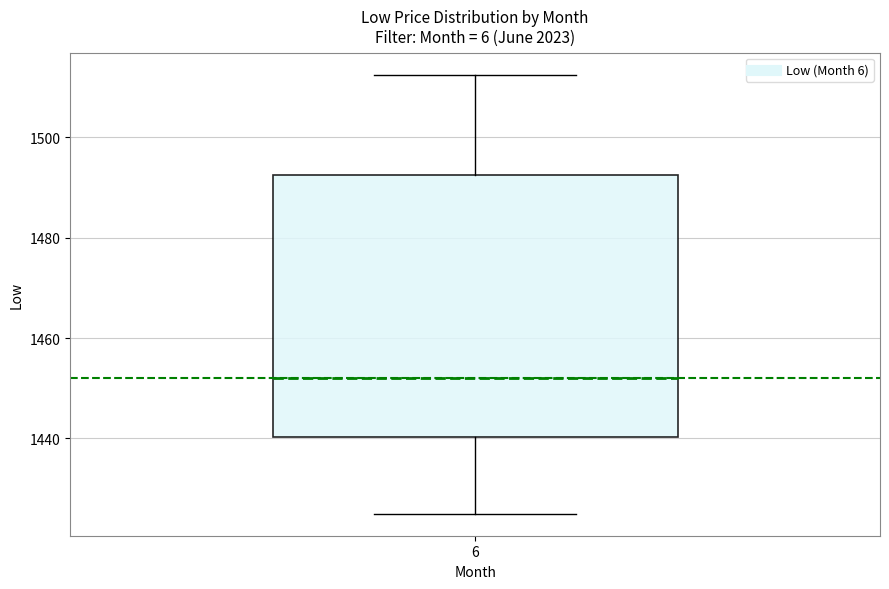

Where does the upper whisker of the box at x = 6 end on the y-axis? The values are not printed on the chart, so give them approximately, as read against the axis.

1512